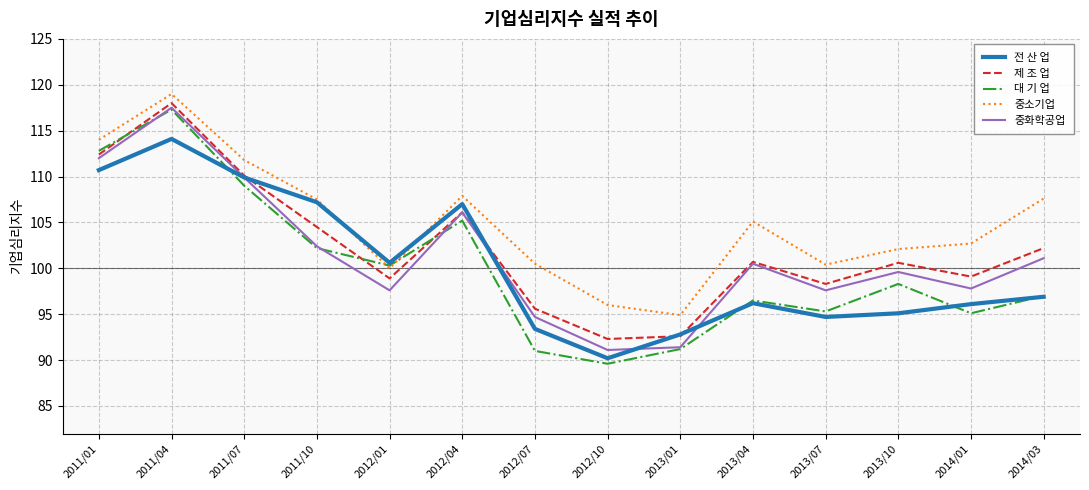

In 제 조 업, how many points are lower than both neighbors (excluding endpoints)?

4